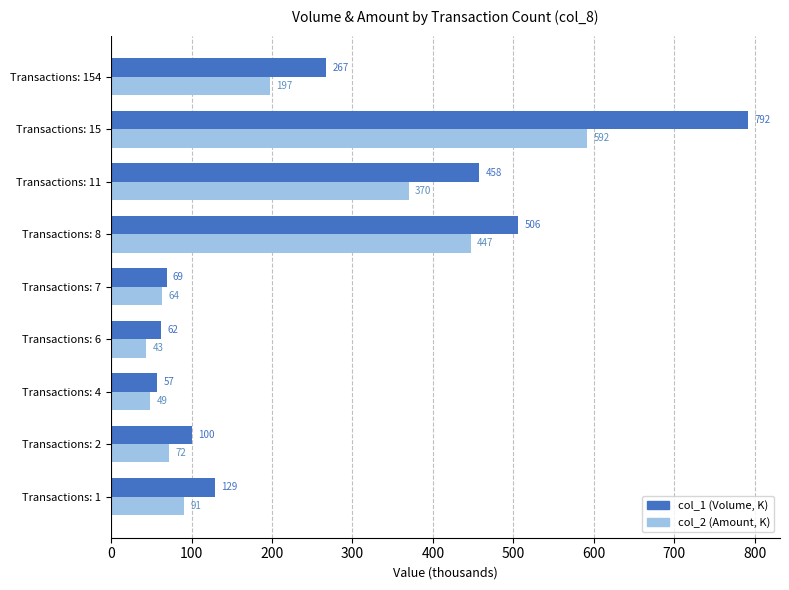

True or false: col_1 (Volume, K) has a value of 267.0 at Transactions: 154.

True